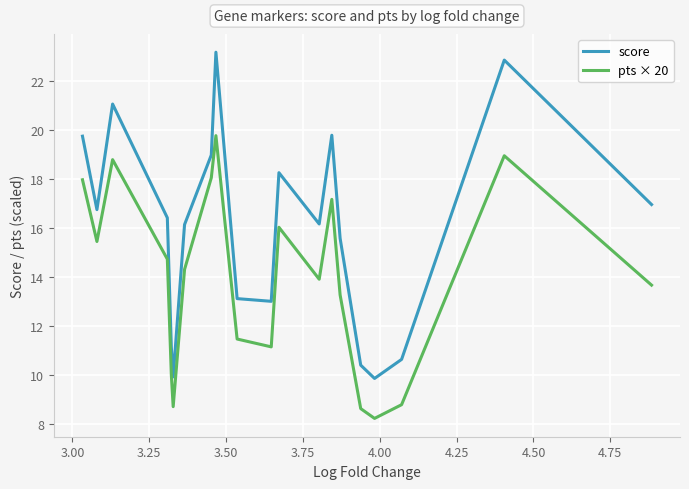

What is the difference between the maximum and minimum values in the pts × 20 series?

11.5